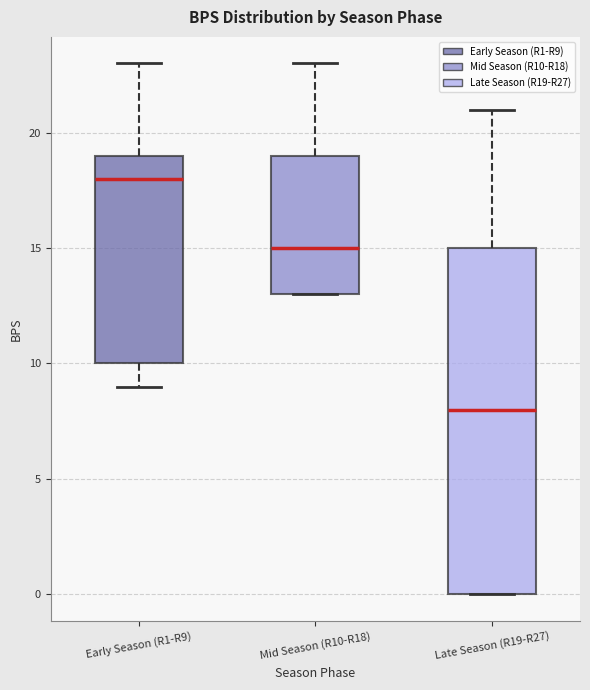

Which box has the lowest median line?

Late Season (R19-R27)